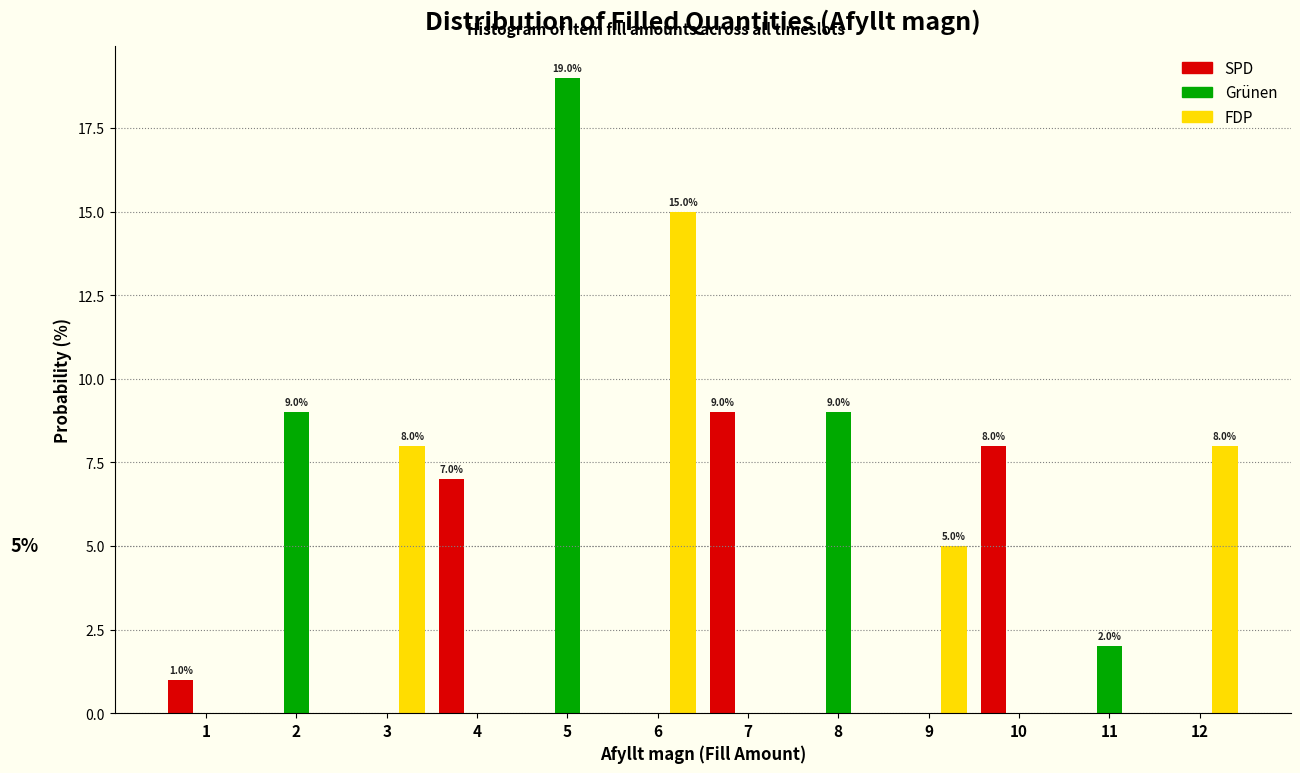

What is the total value across all series at 8?

9.0